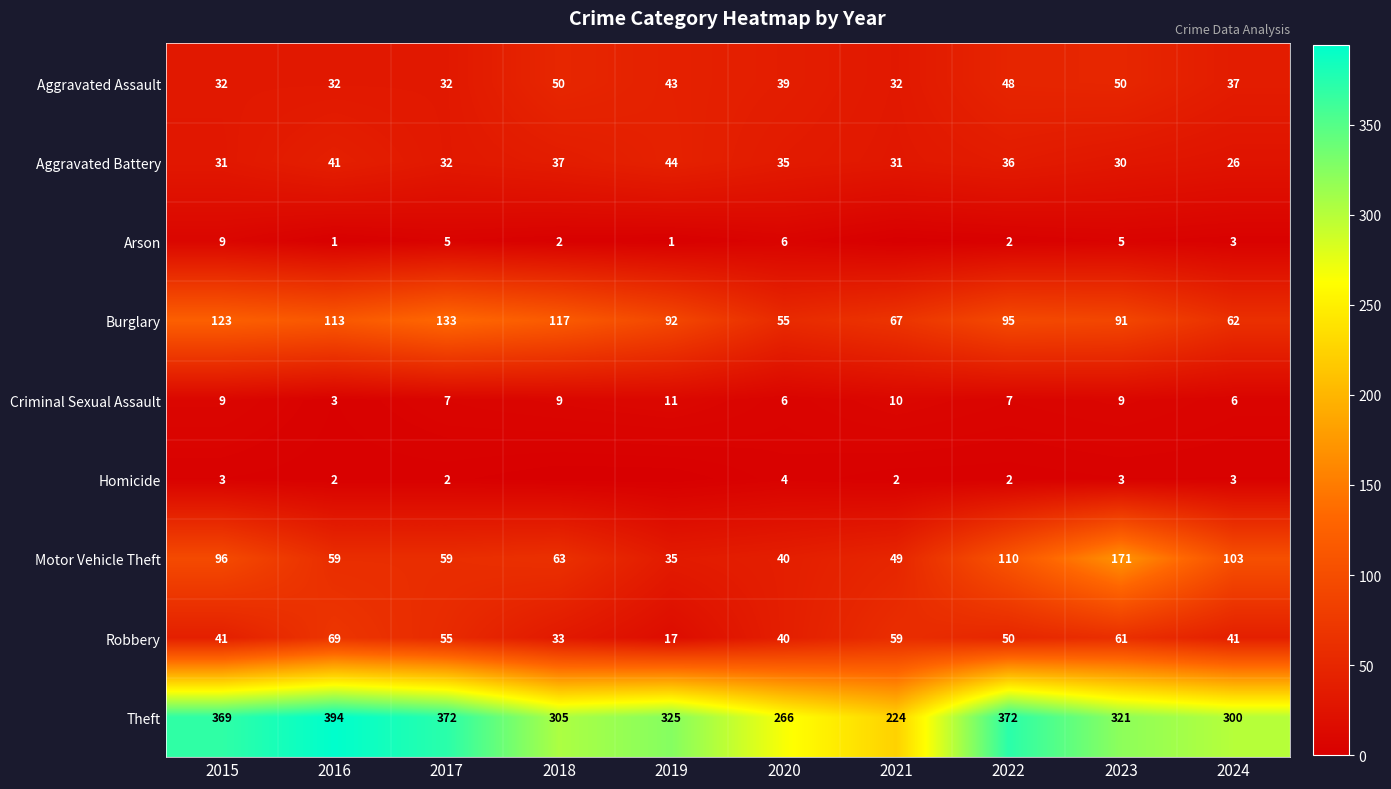

How many data points does each series have?

10